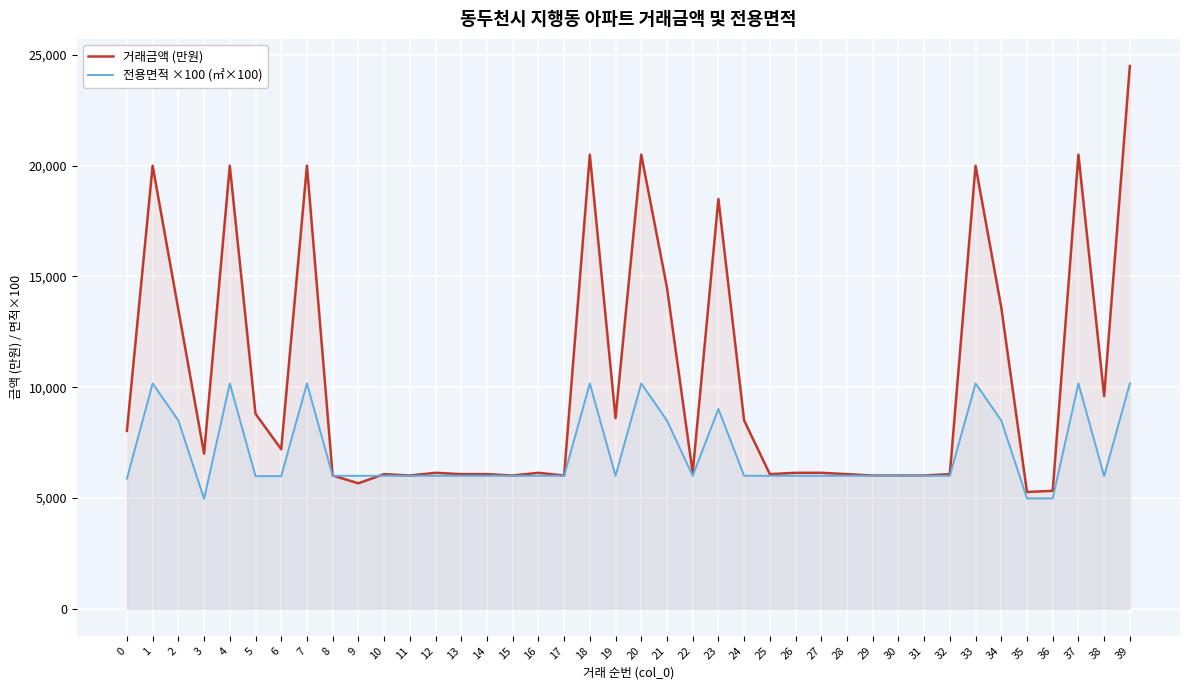

Which series changed the most between 5 and 13?

거래금액 (만원)